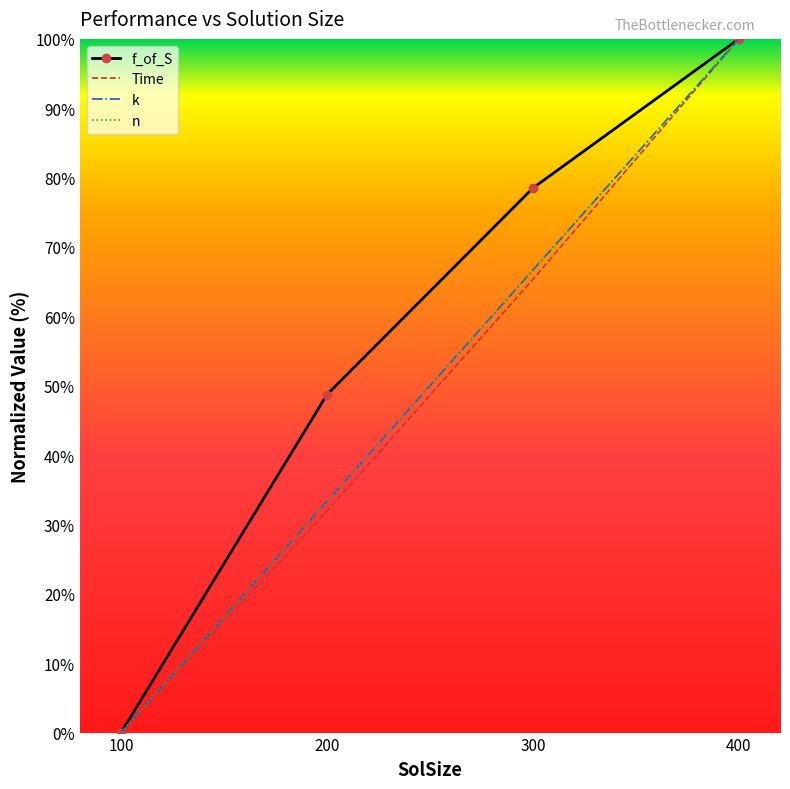

What is the difference between the n values at 400 and 100?

100.0